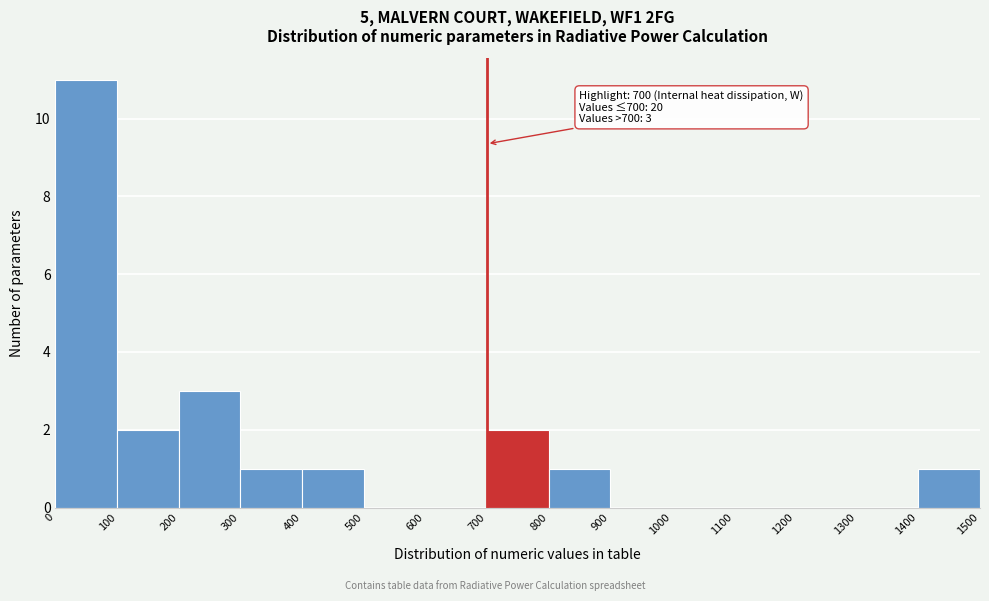

Over which range of the x-axis is the bar tallest?

0 to 100